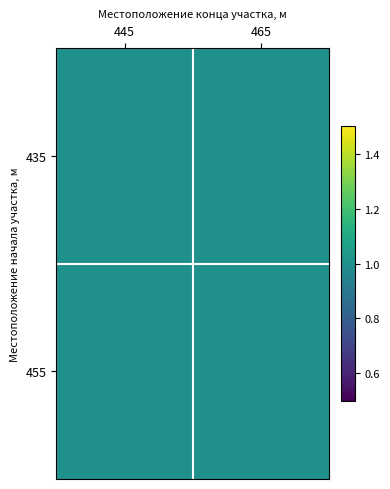

What is the minimum value for 445?

1